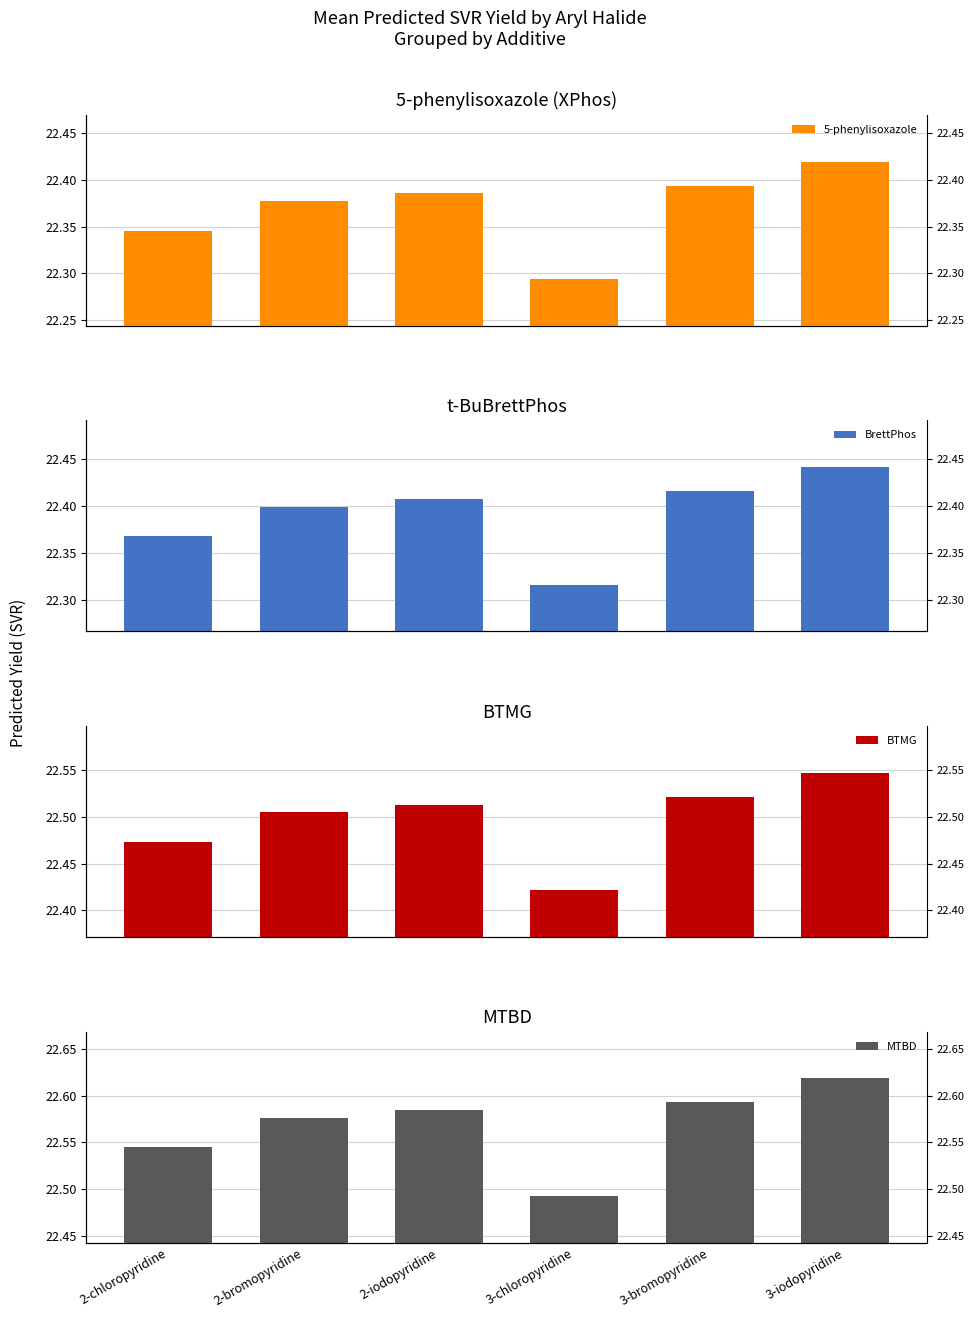

Rank the series by their maximum value, from lowest to highest.

5-phenylisoxazole, BrettPhos, BTMG, MTBD